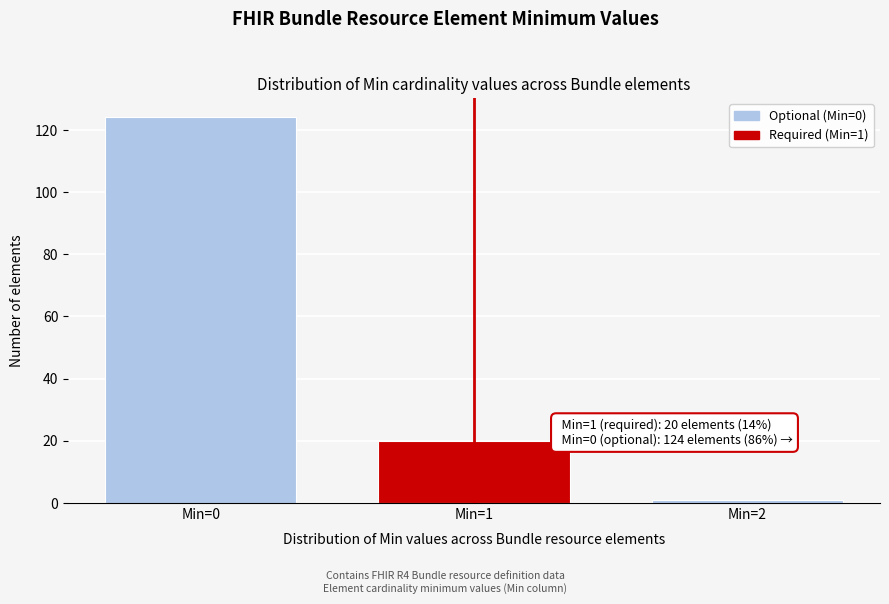

Reading left to right, transcribe all the data shown in this chart.

Min=0=124	Min=1=20	Min=2=1